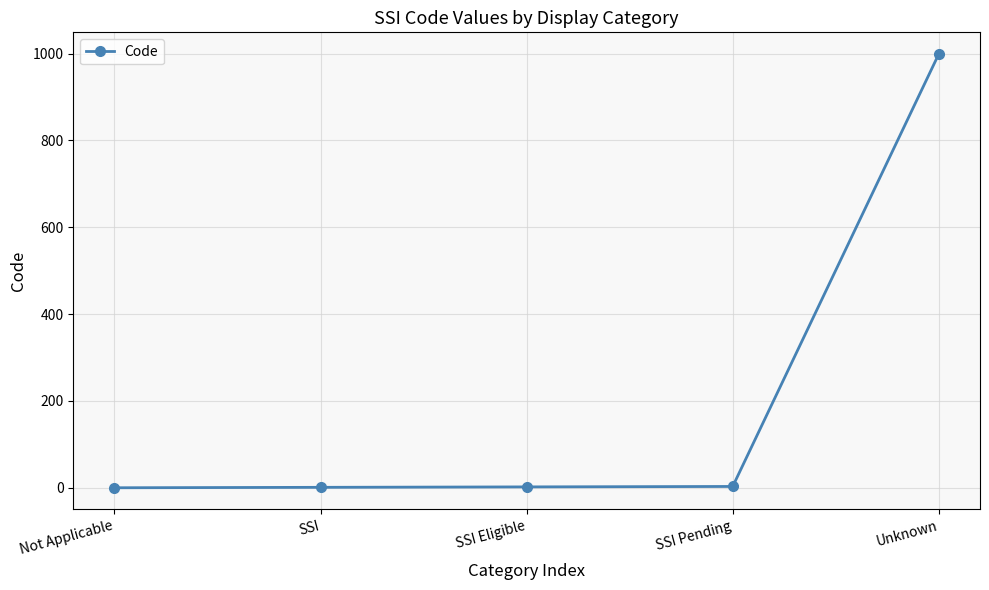

What is the label of the 2nd point from the left?

SSI